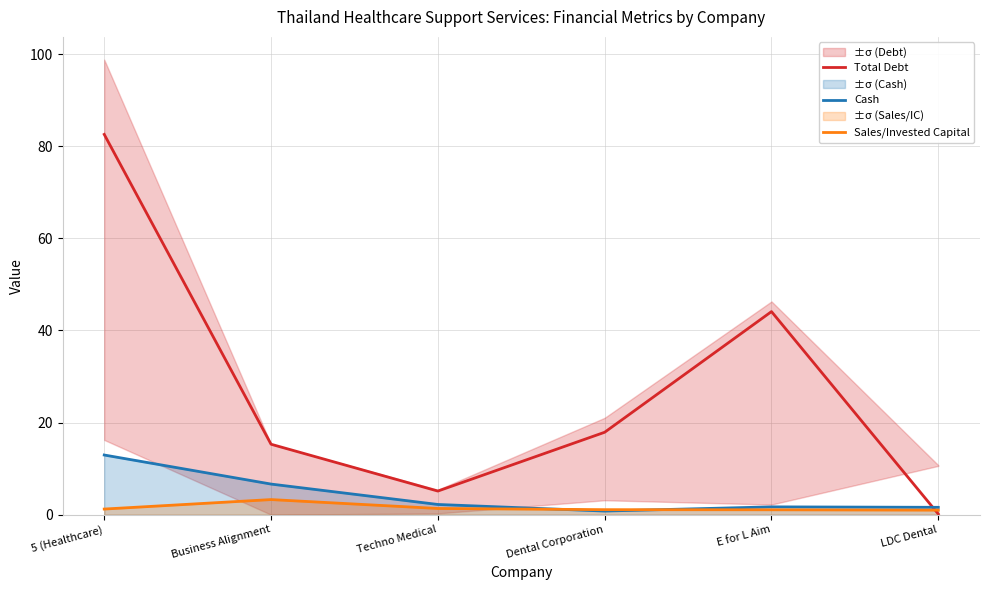

At how many categories does at least one series exceed 43?

2